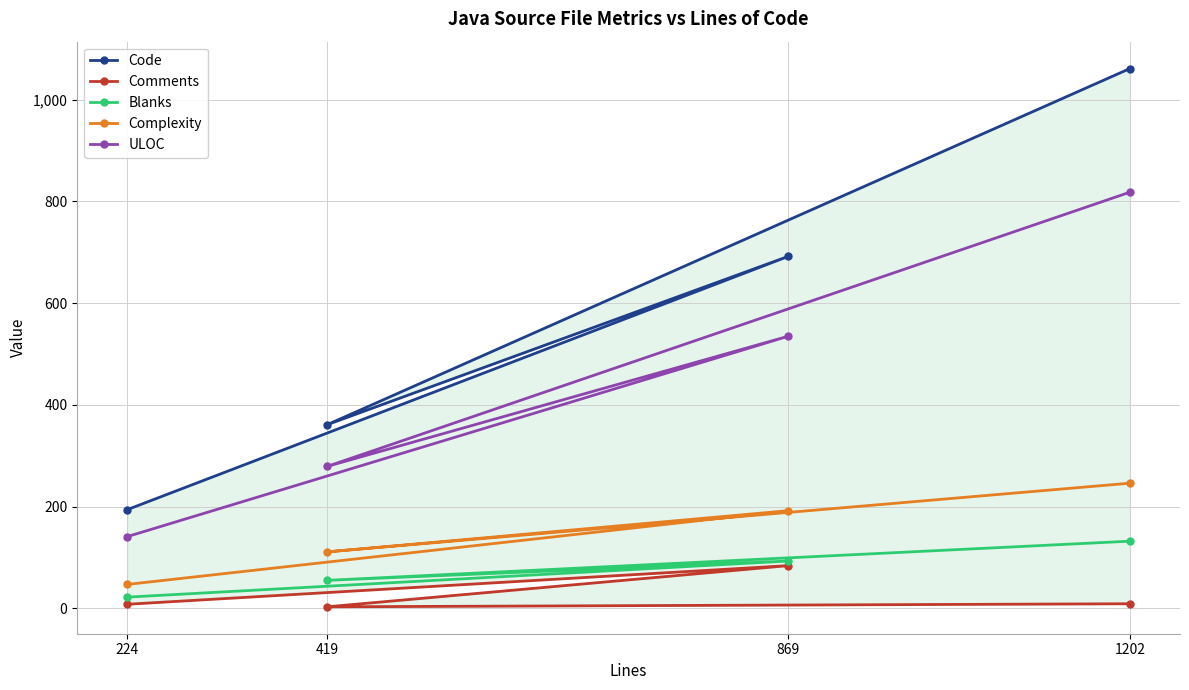

What is the total value across all series at 419?

809